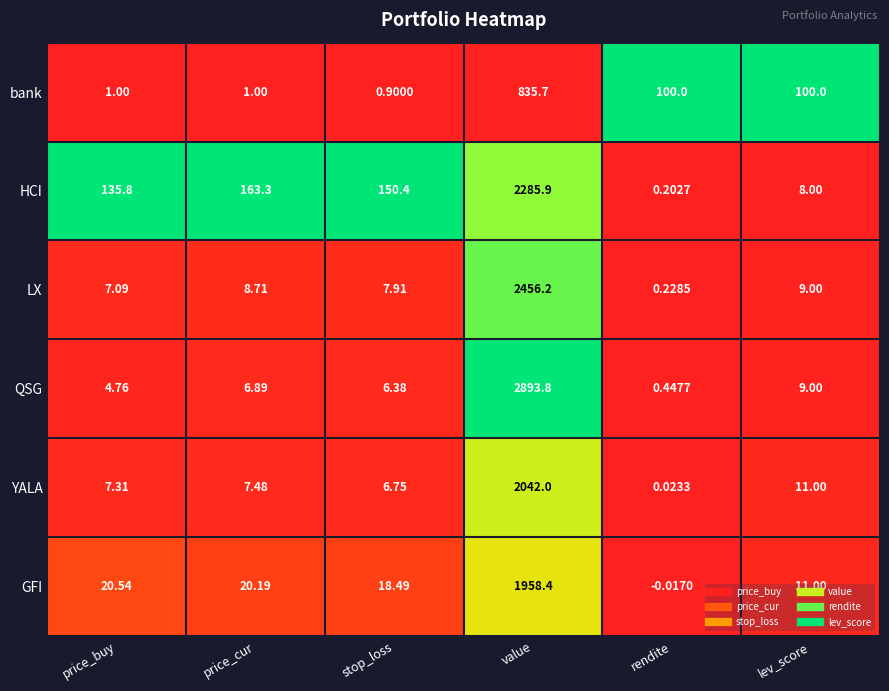

What is the spread (max minus min) of values at stop_loss?

149.5